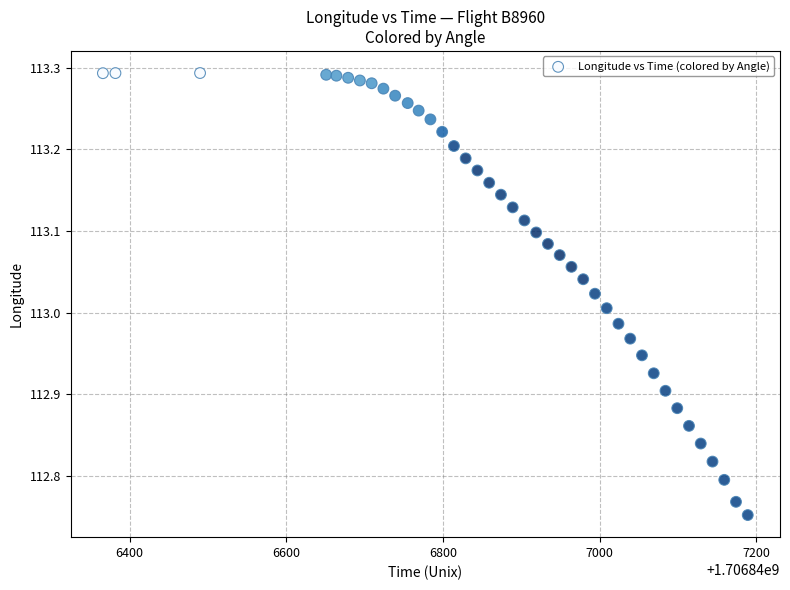

What is the range of Y values (max minus min)?

0.5